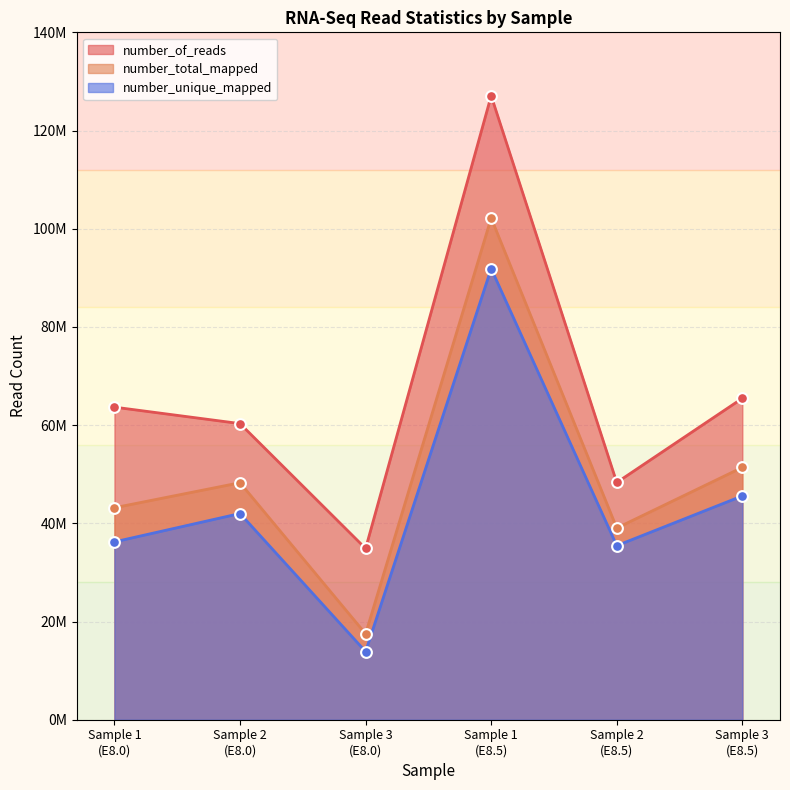

Which series has the largest total across all categories?

number_of_reads